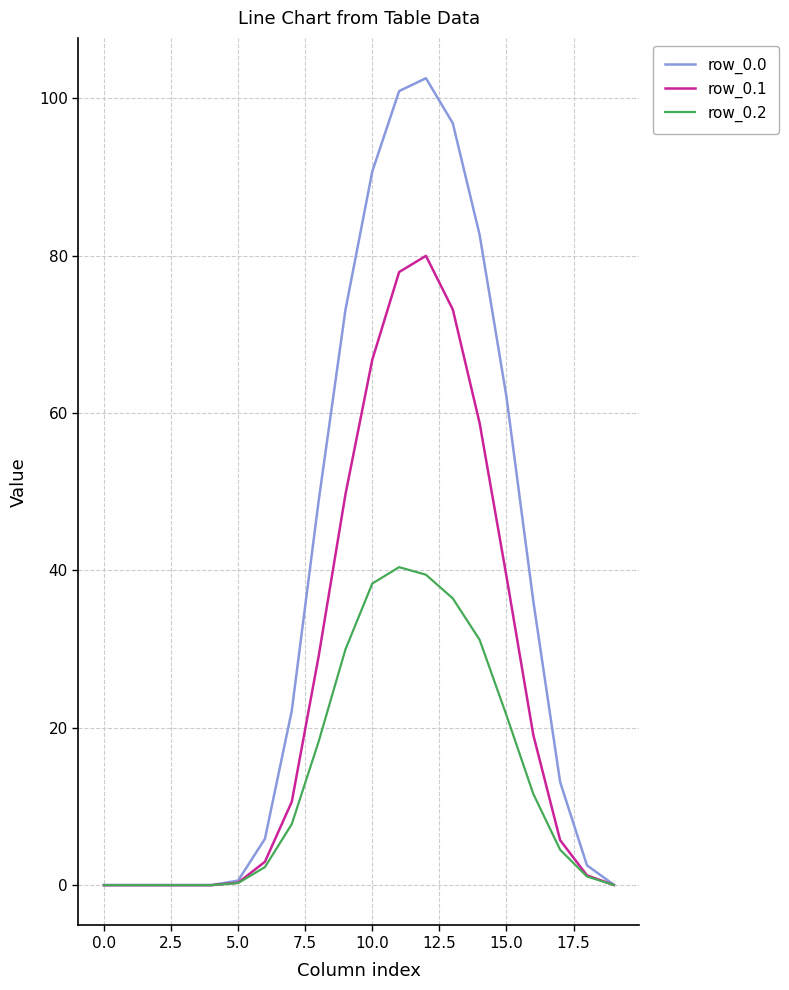

What is the greatest value displayed?

102.6